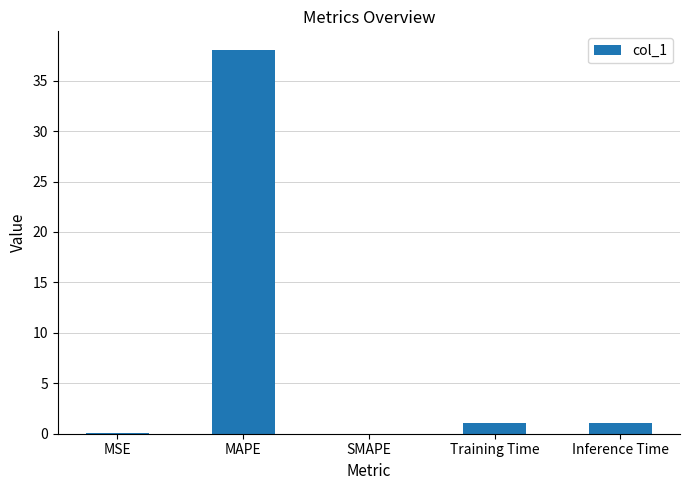

What is the change in value from MSE to Training Time?

+1.1